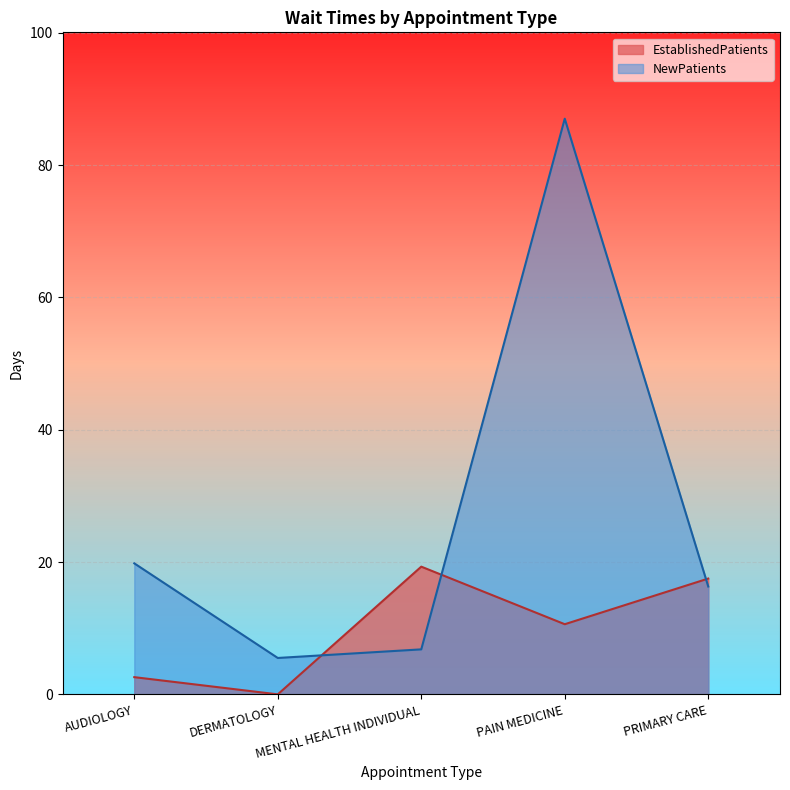

Reading left to right, transcribe all the data shown in this chart.

EstablishedPatients: AUDIOLOGY=2.6	DERMATOLOGY=0.0	MENTAL HEALTH INDIVIDUAL=19.3	PAIN MEDICINE=10.6	PRIMARY CARE=17.5
NewPatients: AUDIOLOGY=19.8	DERMATOLOGY=5.5	MENTAL HEALTH INDIVIDUAL=6.8	PAIN MEDICINE=87.0	PRIMARY CARE=16.3